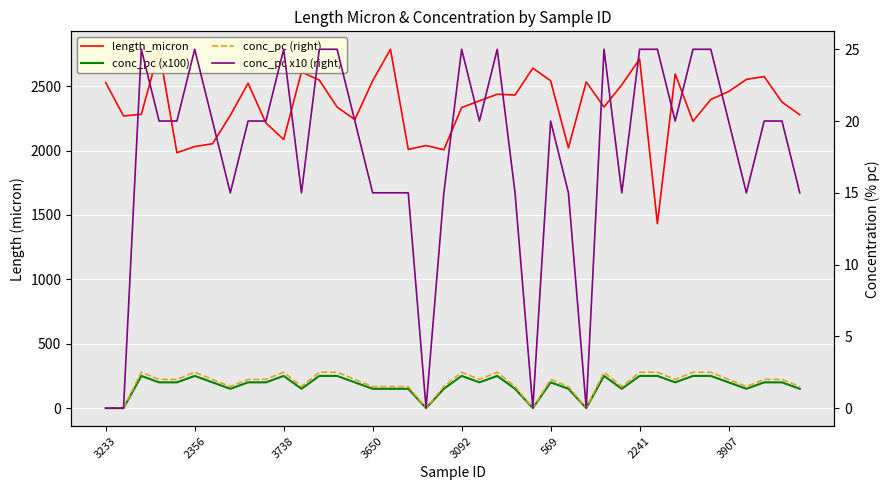

How many interior local valleys does the conc_pc (right) series have?

9